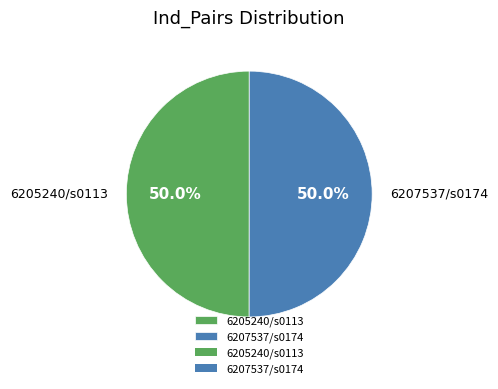

What percentage is NOT represented by 6205240/s0113?

50.0%